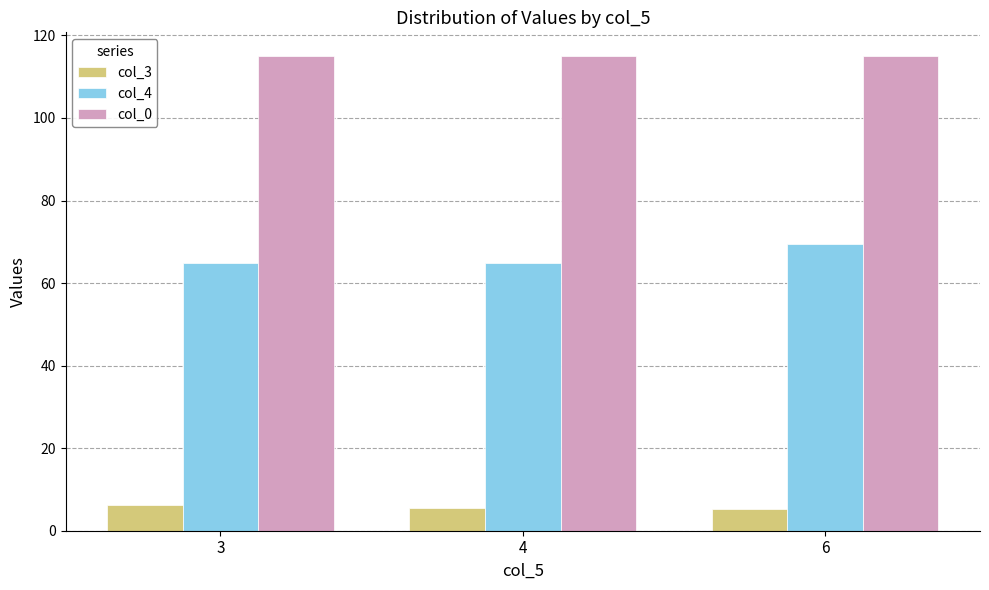

What is the maximum value for col_0?

115.0